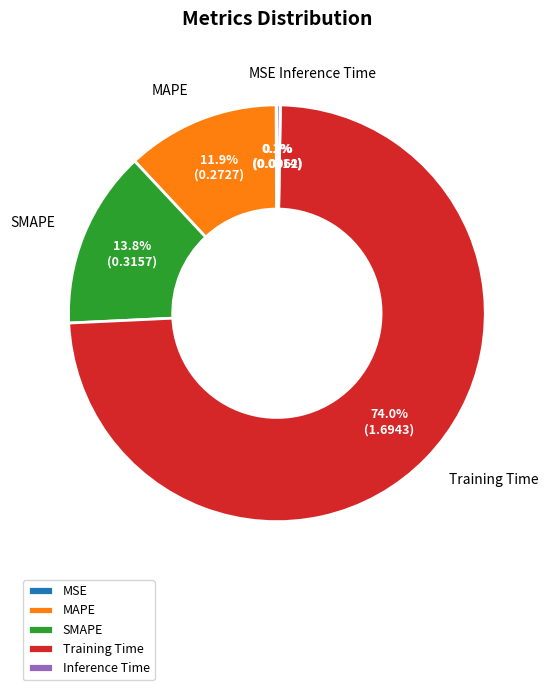

Between Training Time and MAPE, which is larger?

Training Time